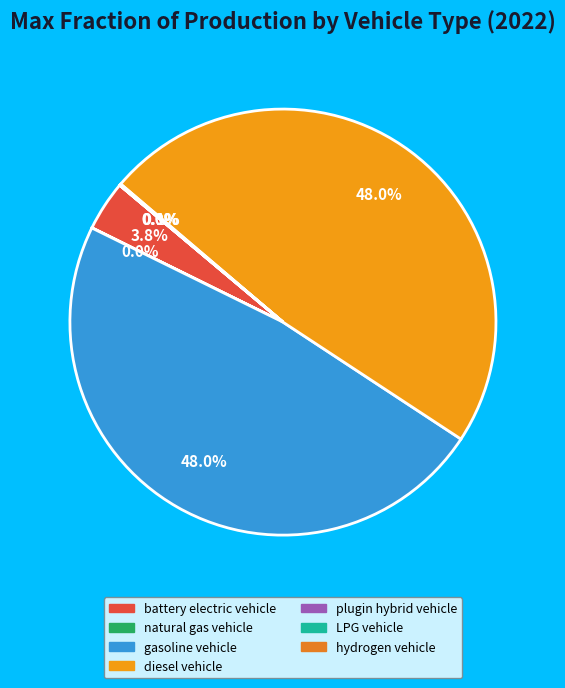

To the nearest percent, what is the average slice percentage?

14%